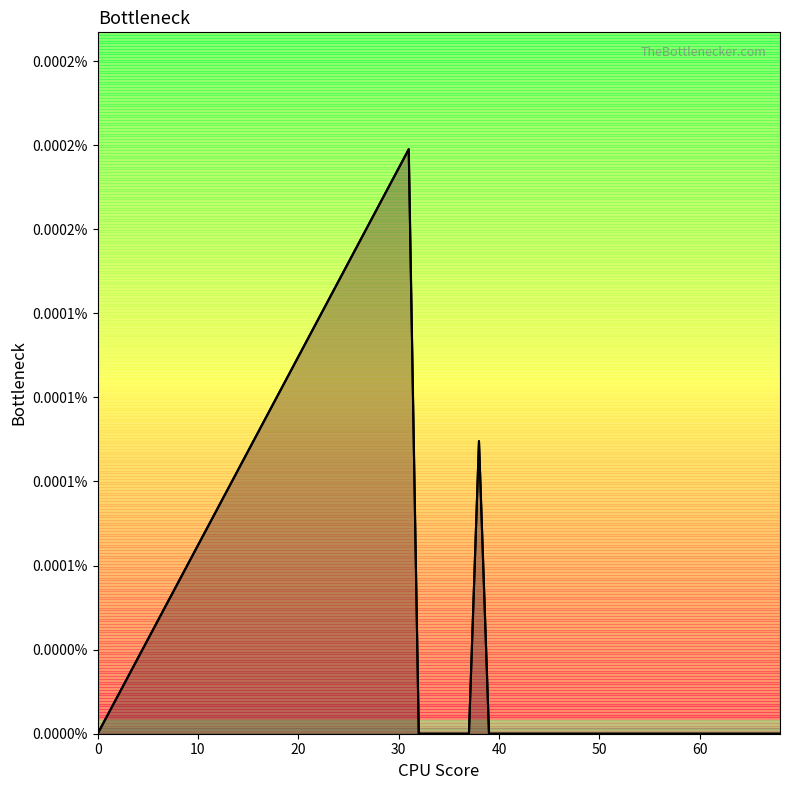

True or false: the data shows 0.0 at 45.

True